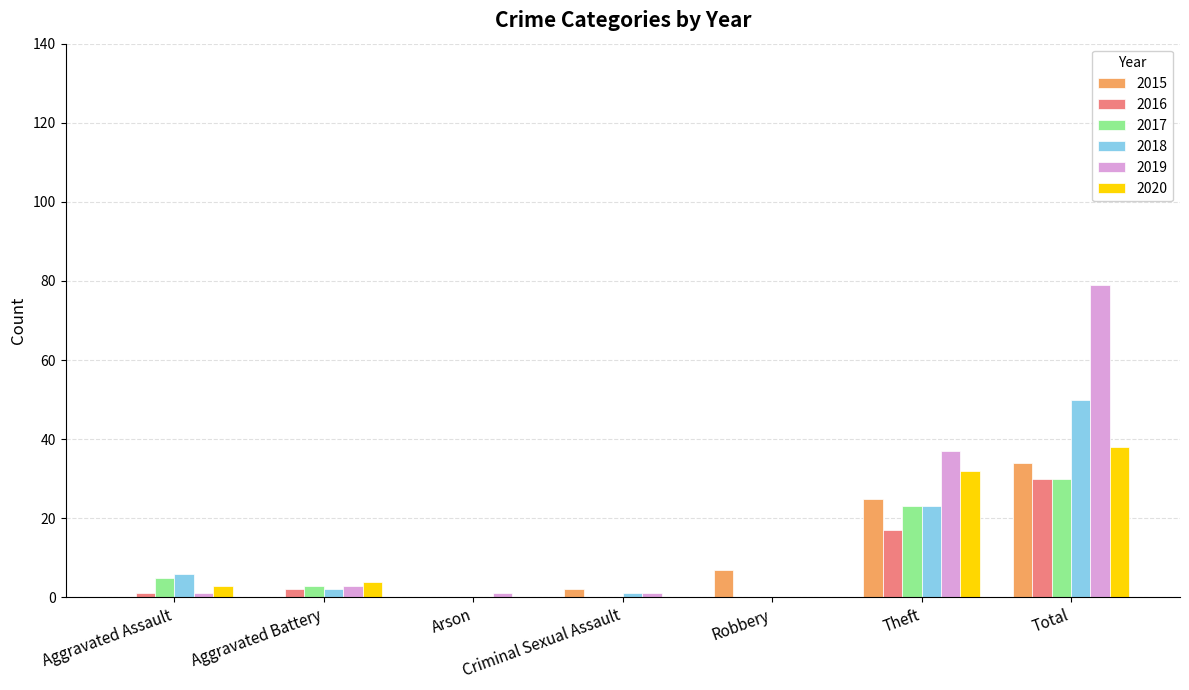

Does the chart contain stacked bars?

No